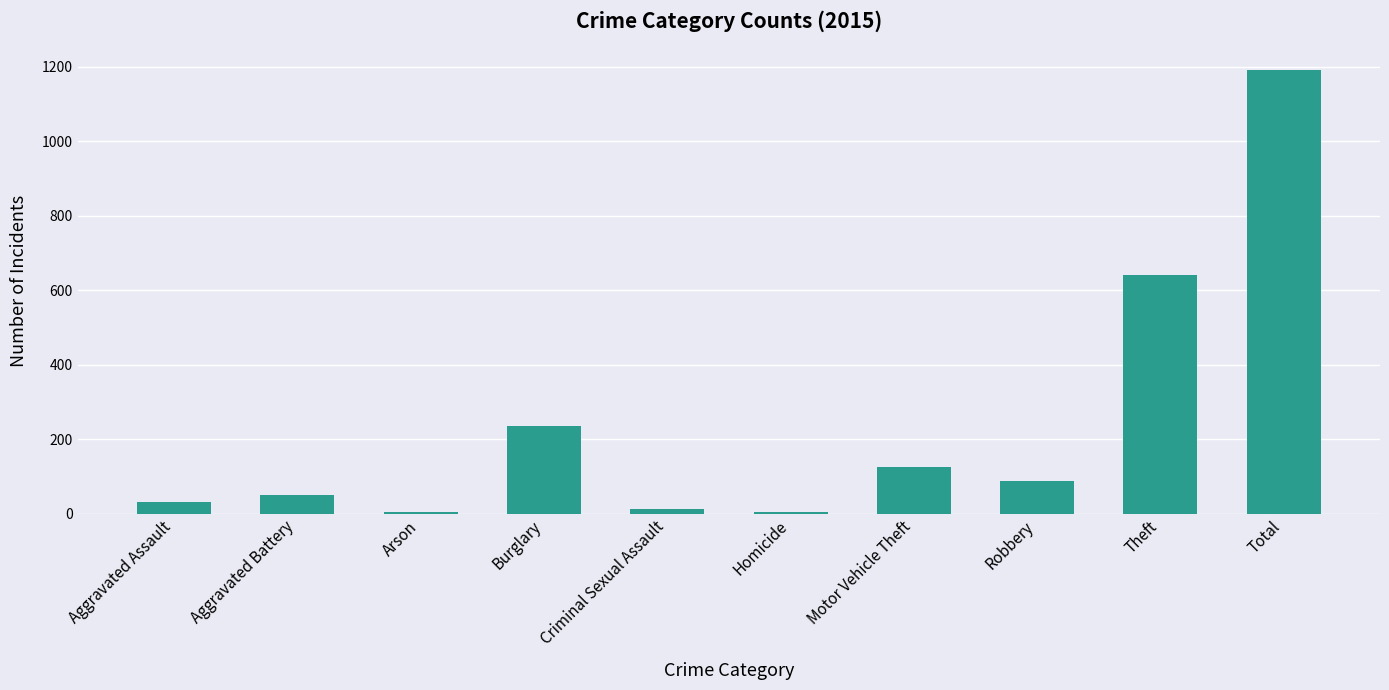

What is the greatest value displayed?

1190